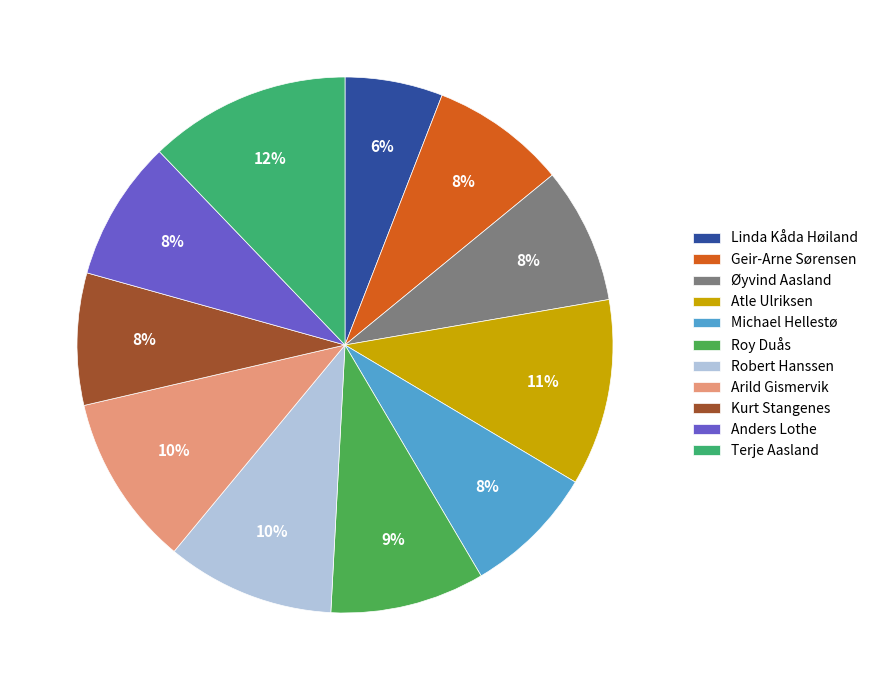

What is the ratio of the value at Michael Hellestø to the value at Arild Gismervik?

0.8